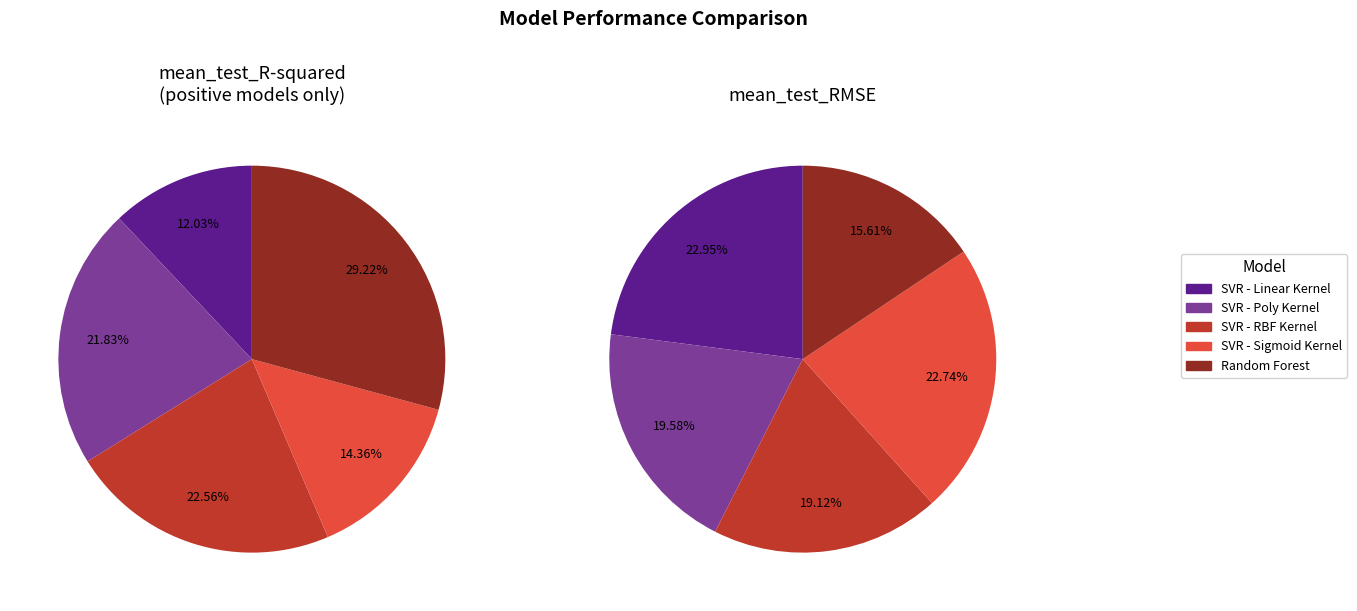

What is the smallest slice in the pie chart?

SVR - Linear Kernel